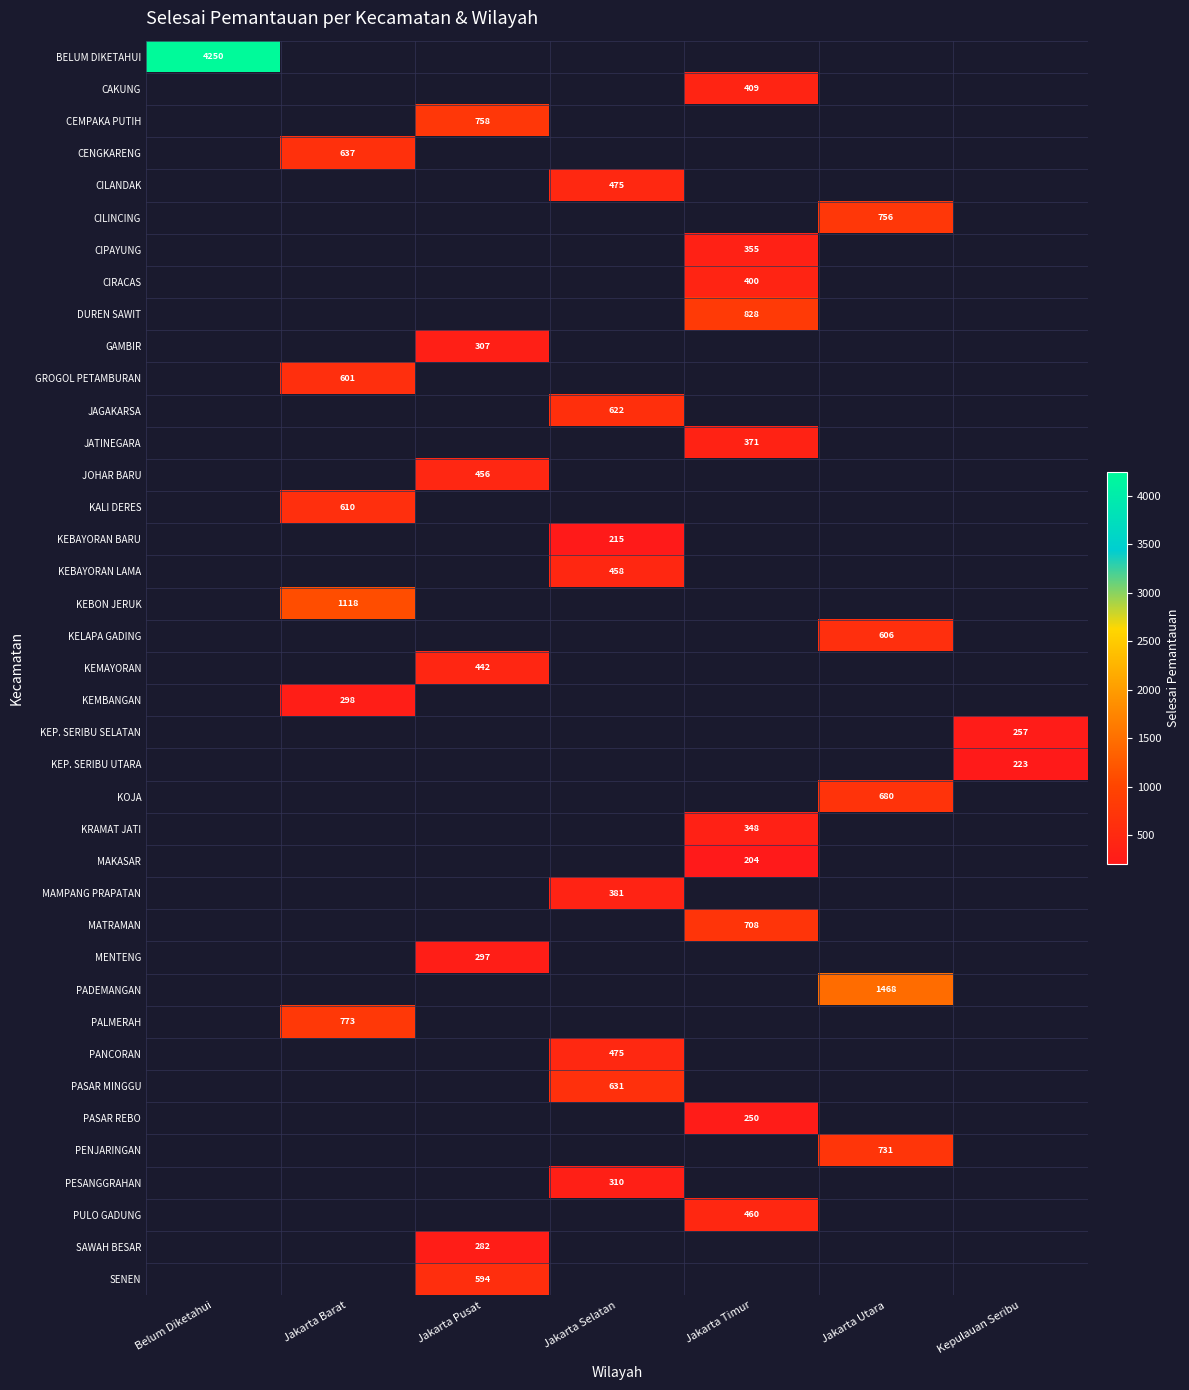

True or false: KEP. SERIBU SELATAN has a value of 164 at Kepulauan Seribu.

False